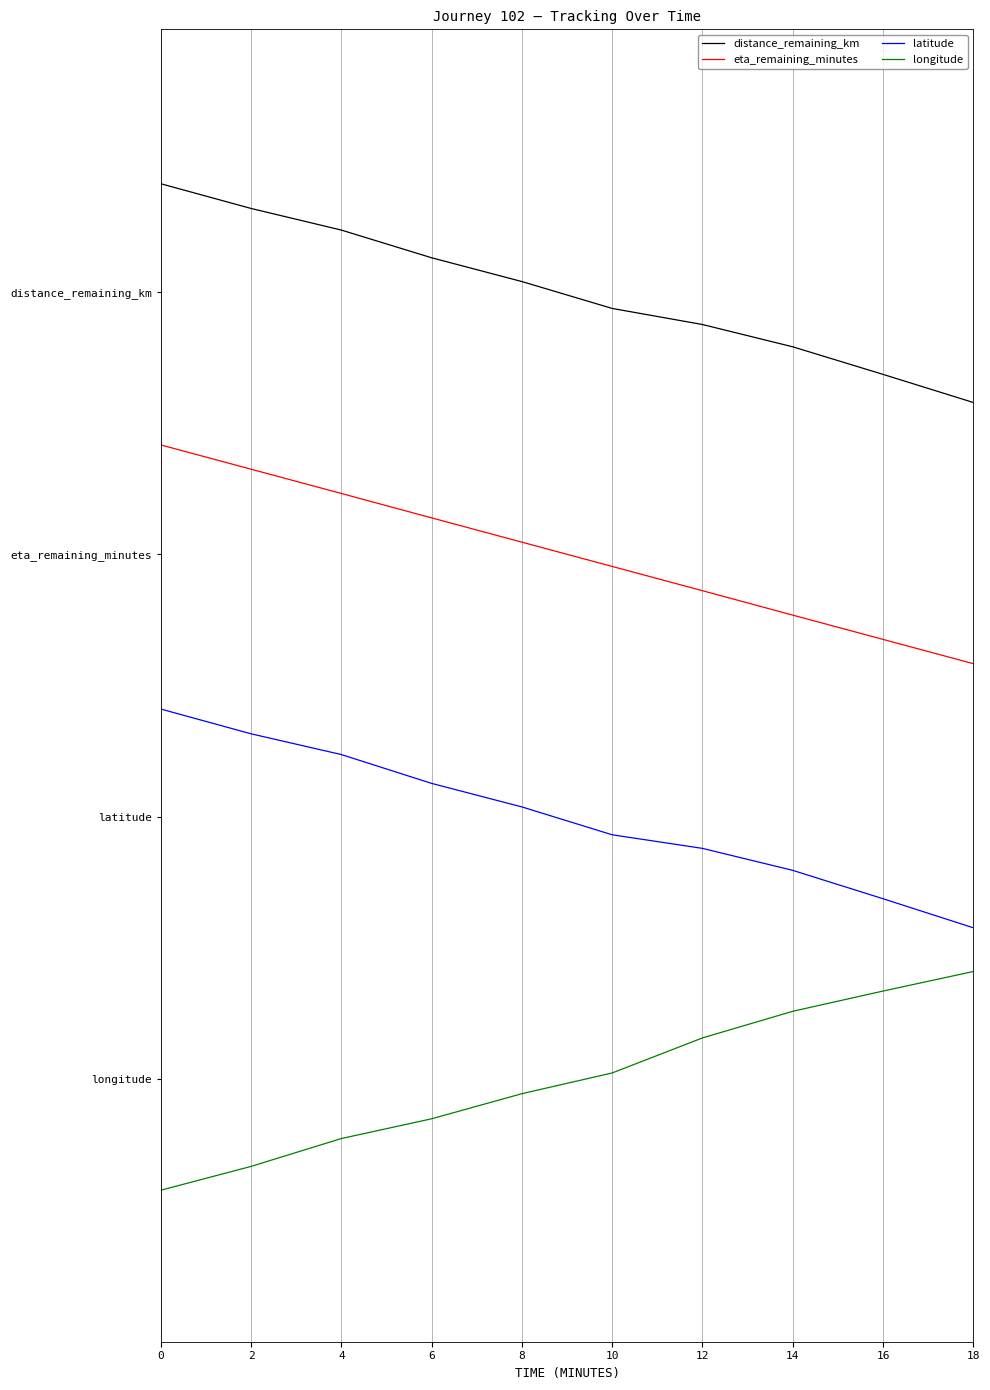

Is the value of eta_remaining_minutes at 16 greater than the value of latitude at 10?

Yes